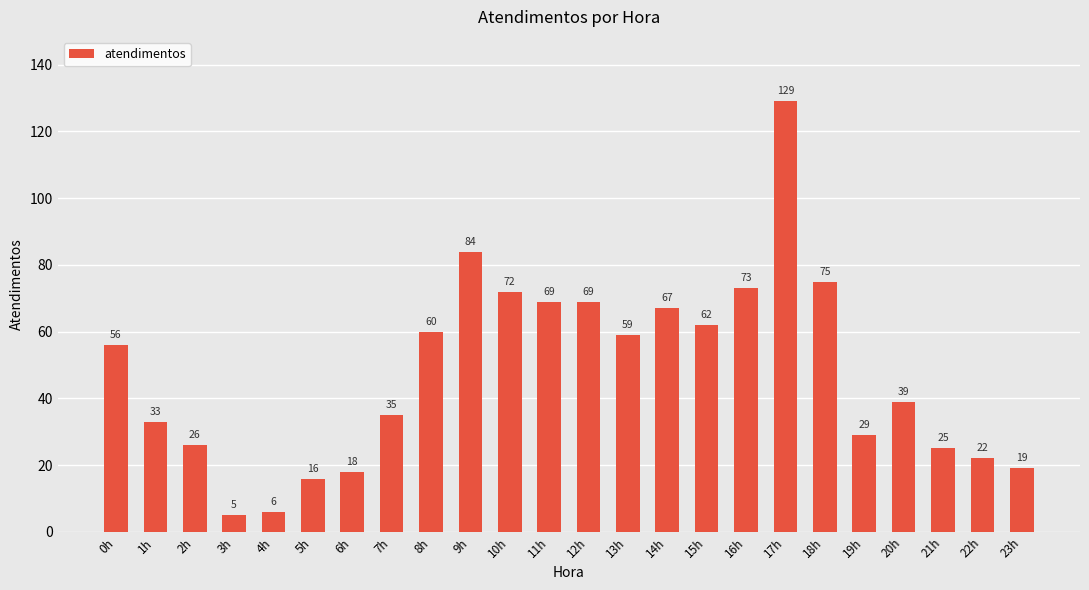

What is the difference between the second highest and minimum values?

79